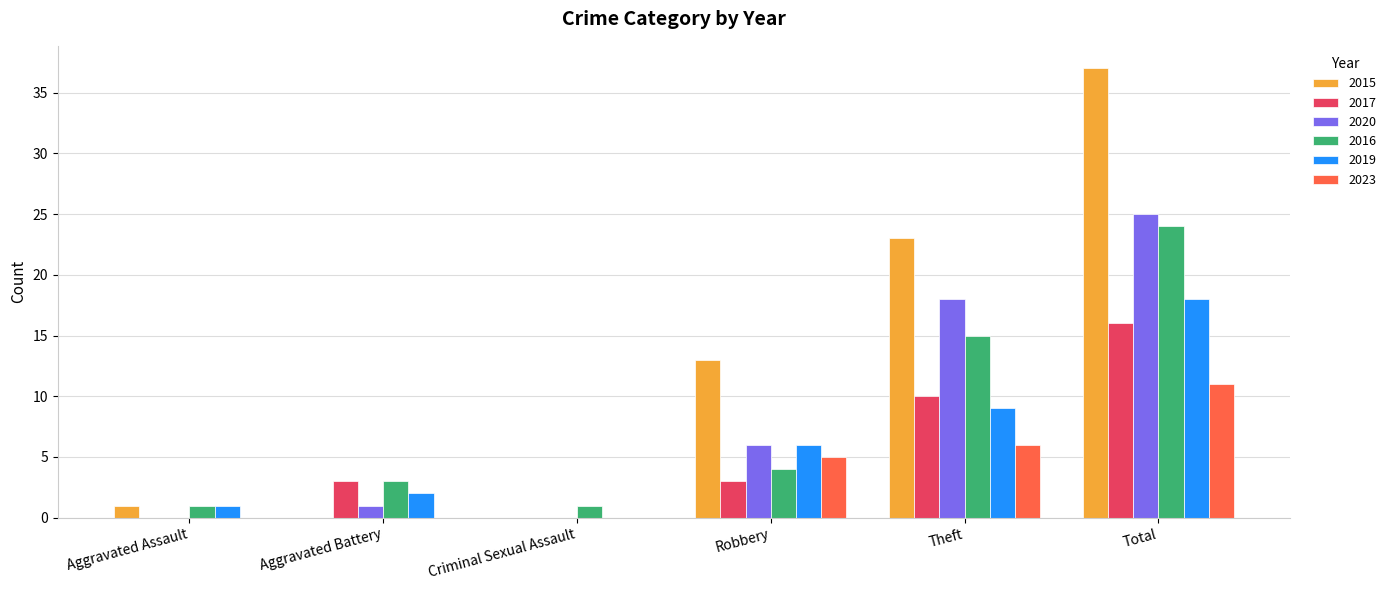

Are the bars horizontal?

No